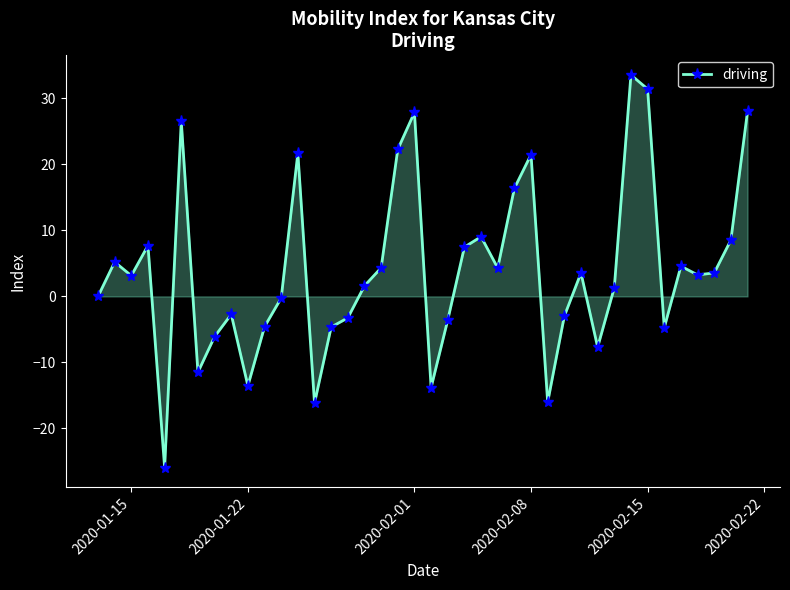

How many distinct data groups are displayed?

1